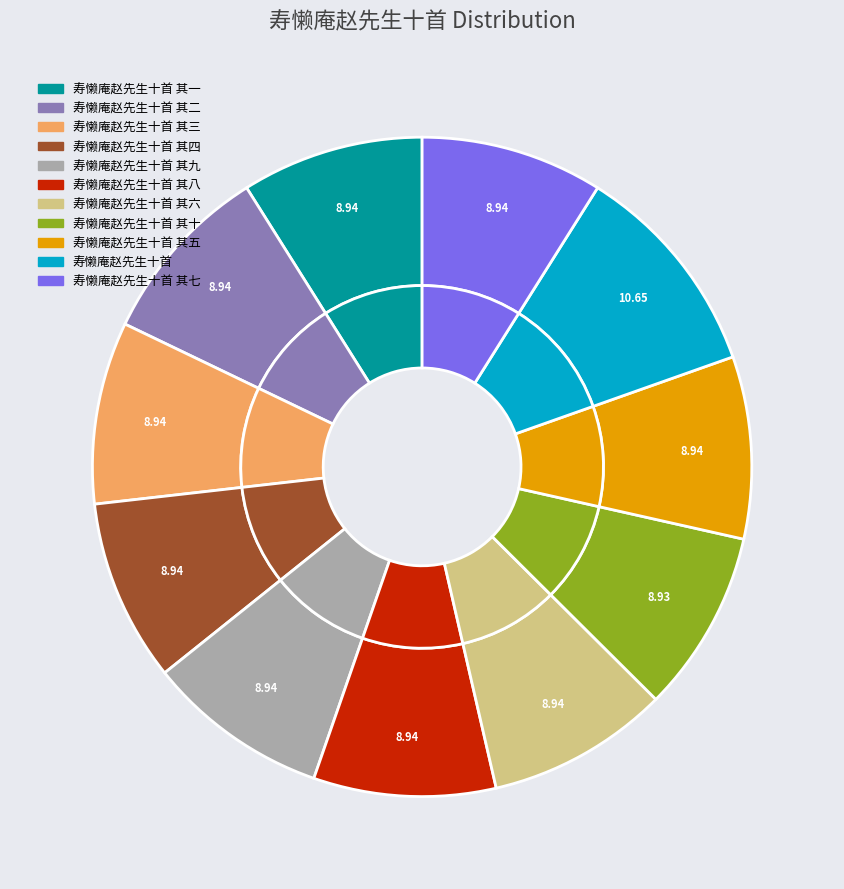

To the nearest percent, what is the difference between the largest and smallest slice percentages?

2%